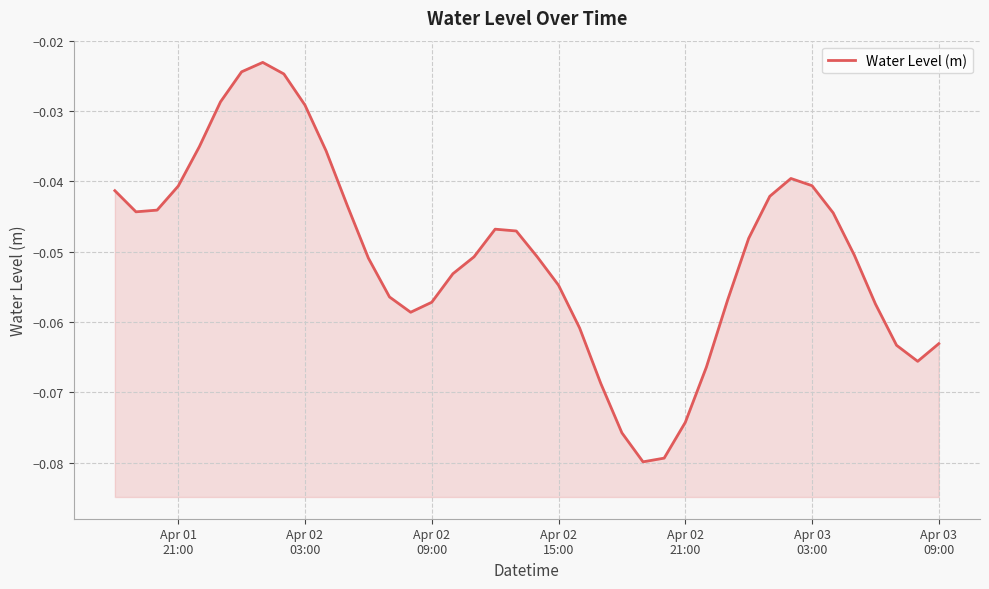

What is the sum of all values?

-2.0